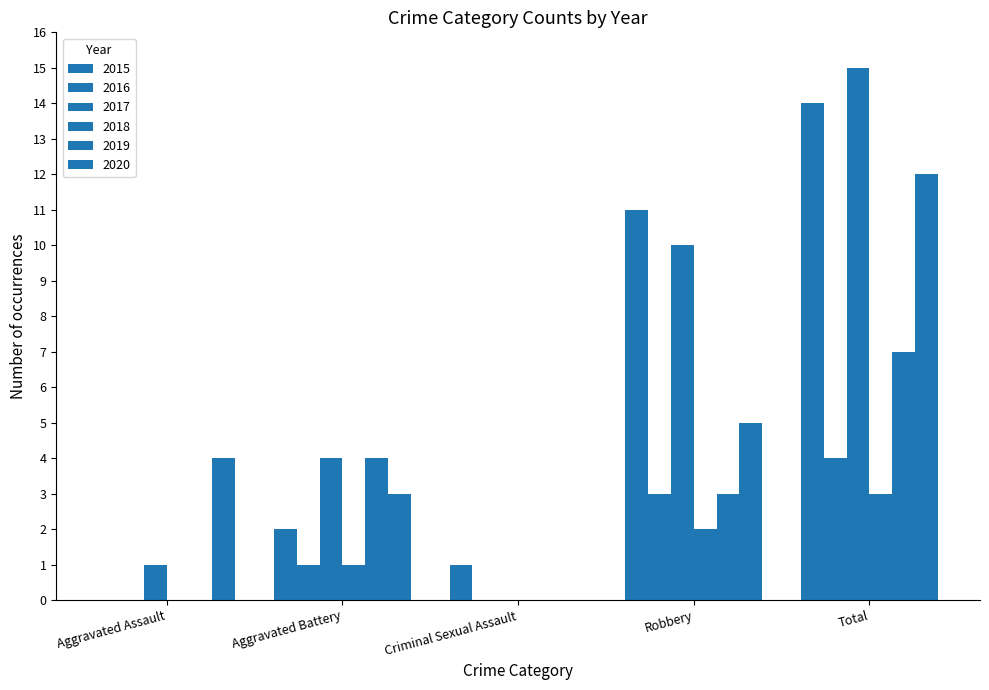

Reading left to right, extract all data points from this chart.

2015: Aggravated Assault=0	Aggravated Battery=2	Criminal Sexual Assault=1	Robbery=11	Total=14
2016: Aggravated Assault=0	Aggravated Battery=1	Criminal Sexual Assault=0	Robbery=3	Total=4
2017: Aggravated Assault=1	Aggravated Battery=4	Criminal Sexual Assault=0	Robbery=10	Total=15
2018: Aggravated Assault=0	Aggravated Battery=1	Criminal Sexual Assault=0	Robbery=2	Total=3
2019: Aggravated Assault=0	Aggravated Battery=4	Criminal Sexual Assault=0	Robbery=3	Total=7
2020: Aggravated Assault=4	Aggravated Battery=3	Criminal Sexual Assault=0	Robbery=5	Total=12